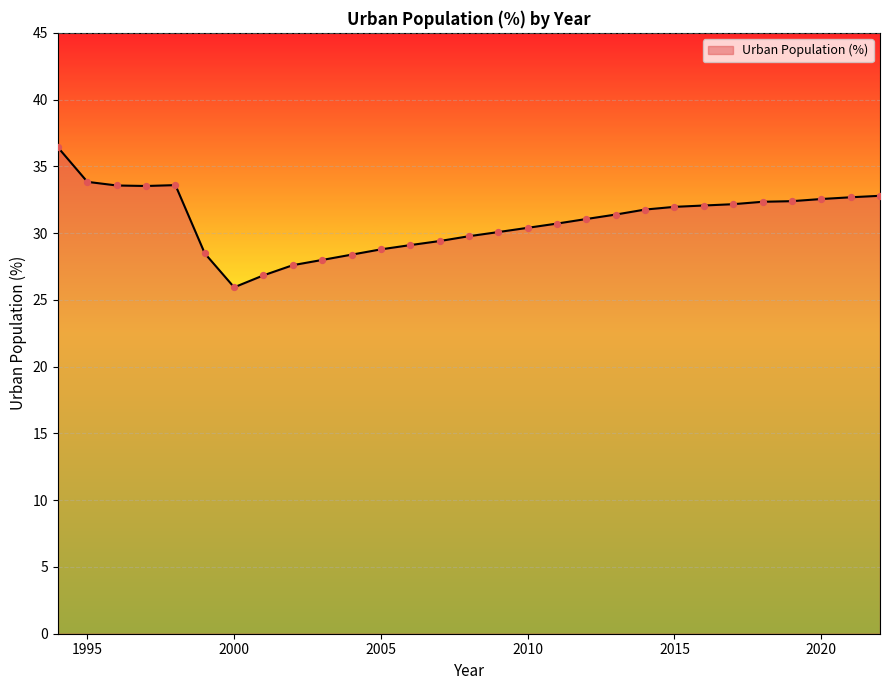

What is the greatest value displayed?

36.4